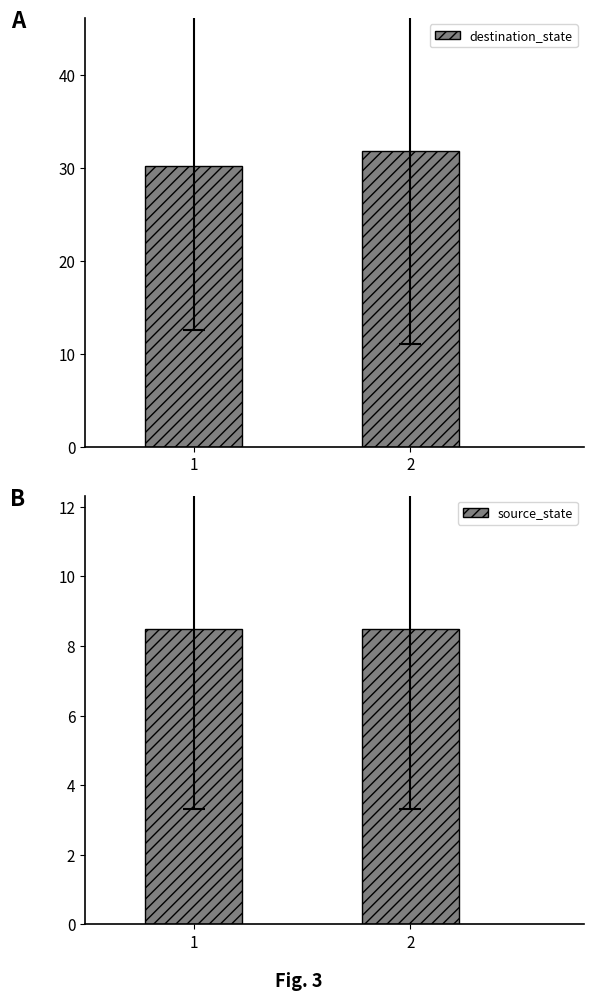

What is the difference between the highest and lowest values at 2?

23.3